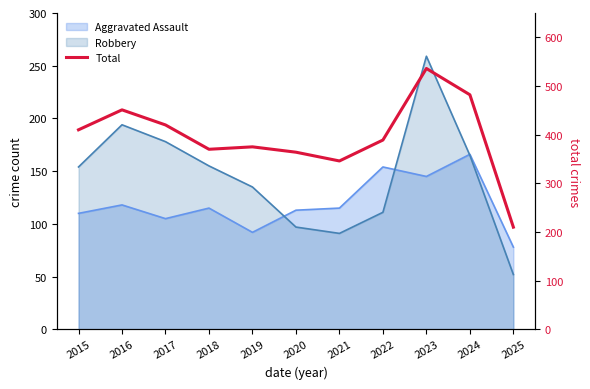

The value at 2018 is 370. True or false?

True